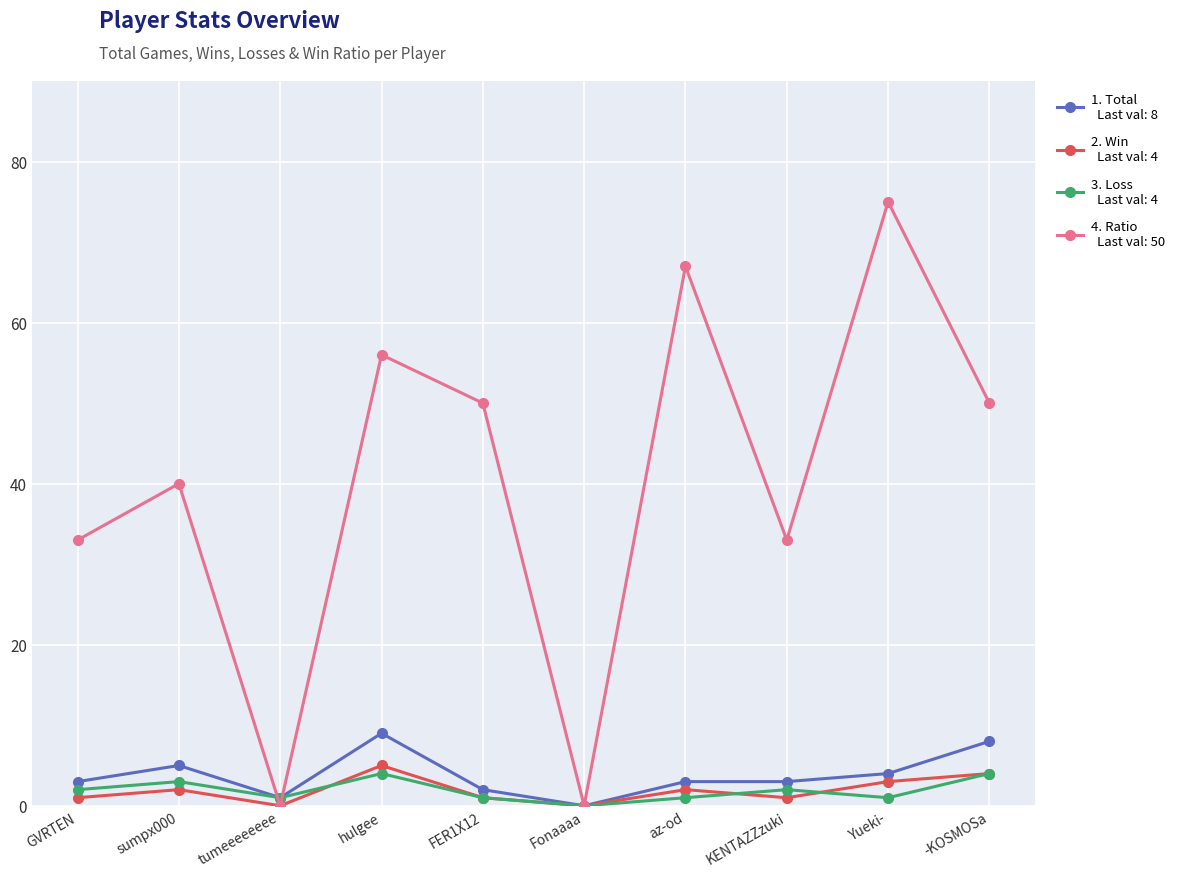

What is the label of the 9th point from the left?

Yueki-